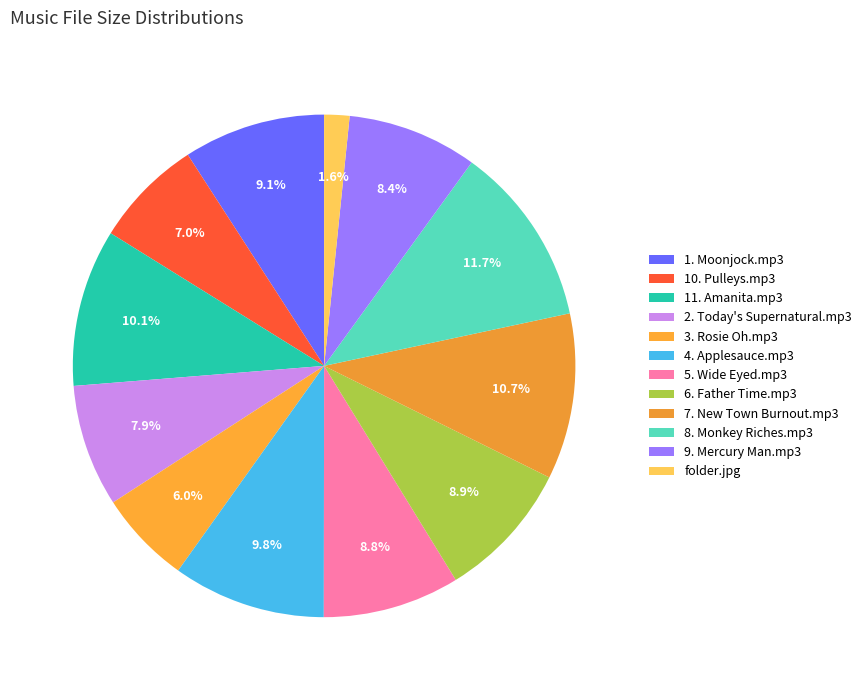

Rank the categories by value from highest to lowest.

8. Monkey Riches.mp3, 7. New Town Burnout.mp3, 11. Amanita.mp3, 4. Applesauce.mp3, 1. Moonjock.mp3, 6. Father Time.mp3, 5. Wide Eyed.mp3, 9. Mercury Man.mp3, 2. Today's Supernatural.mp3, 10. Pulleys.mp3, 3. Rosie Oh.mp3, folder.jpg